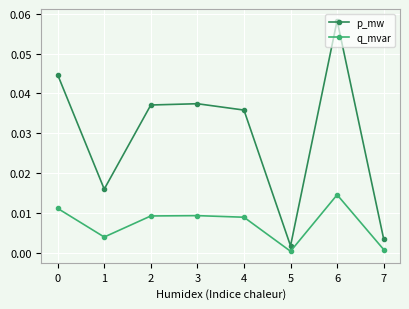

Which series has the largest range (max minus min)?

p_mw